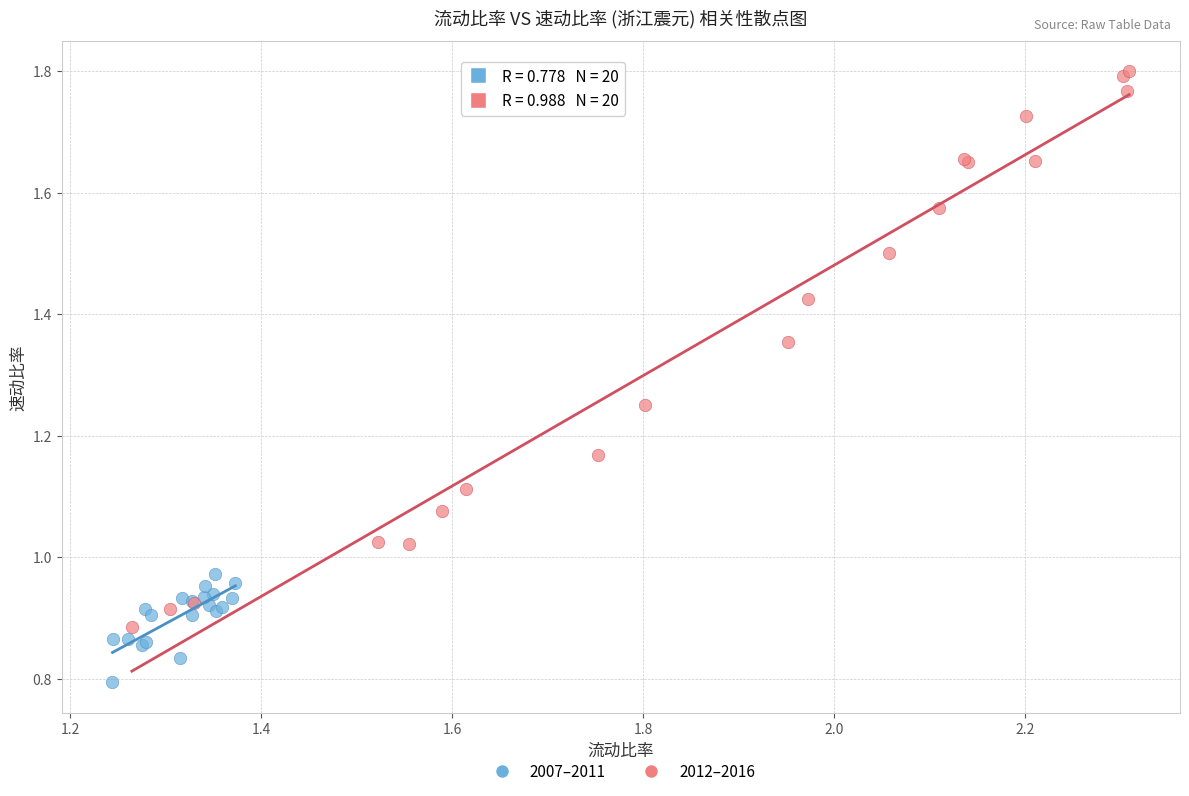

Which series reaches the maximum Y coordinate?

2012–2016